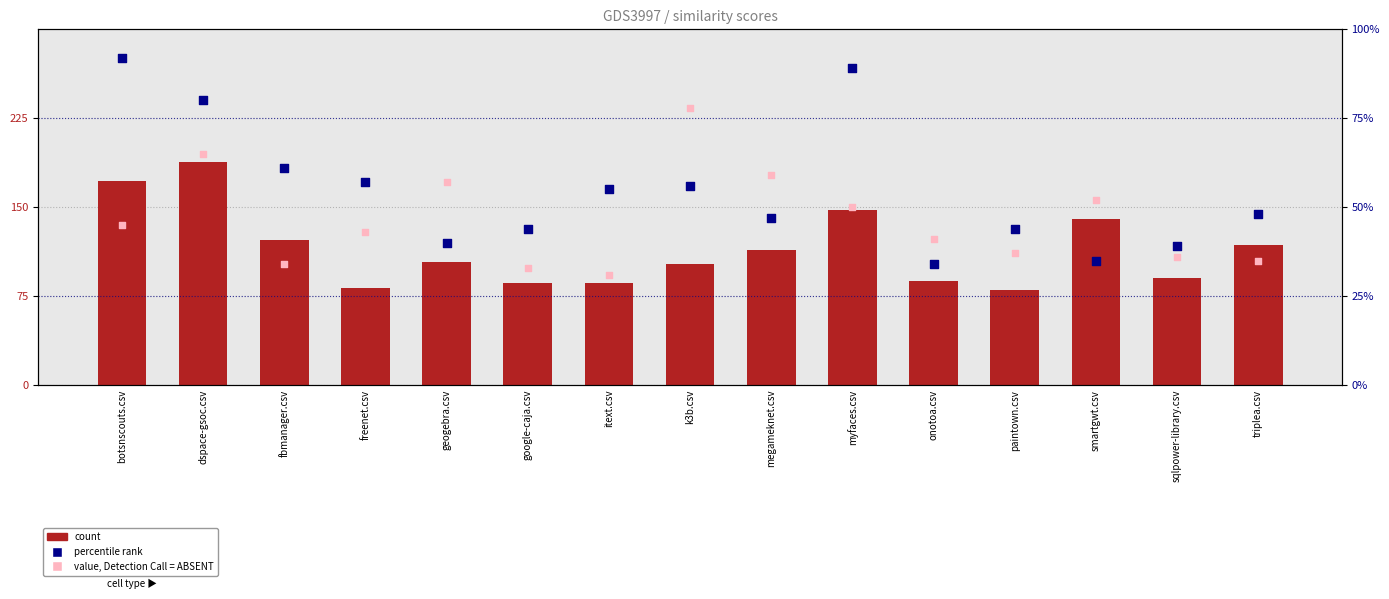

Which series has the largest total across all categories?

powerfolder.csv